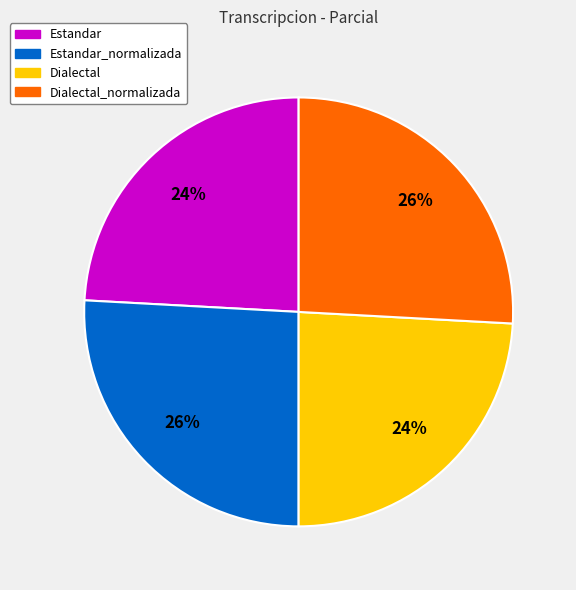

How many segments does this pie chart have?

4